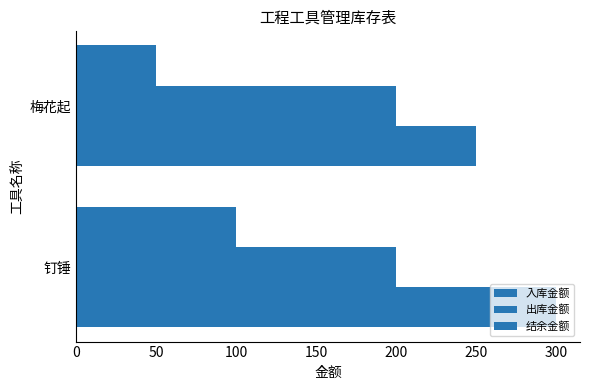

What is the lowest value of the 结余金额 series?

50.0